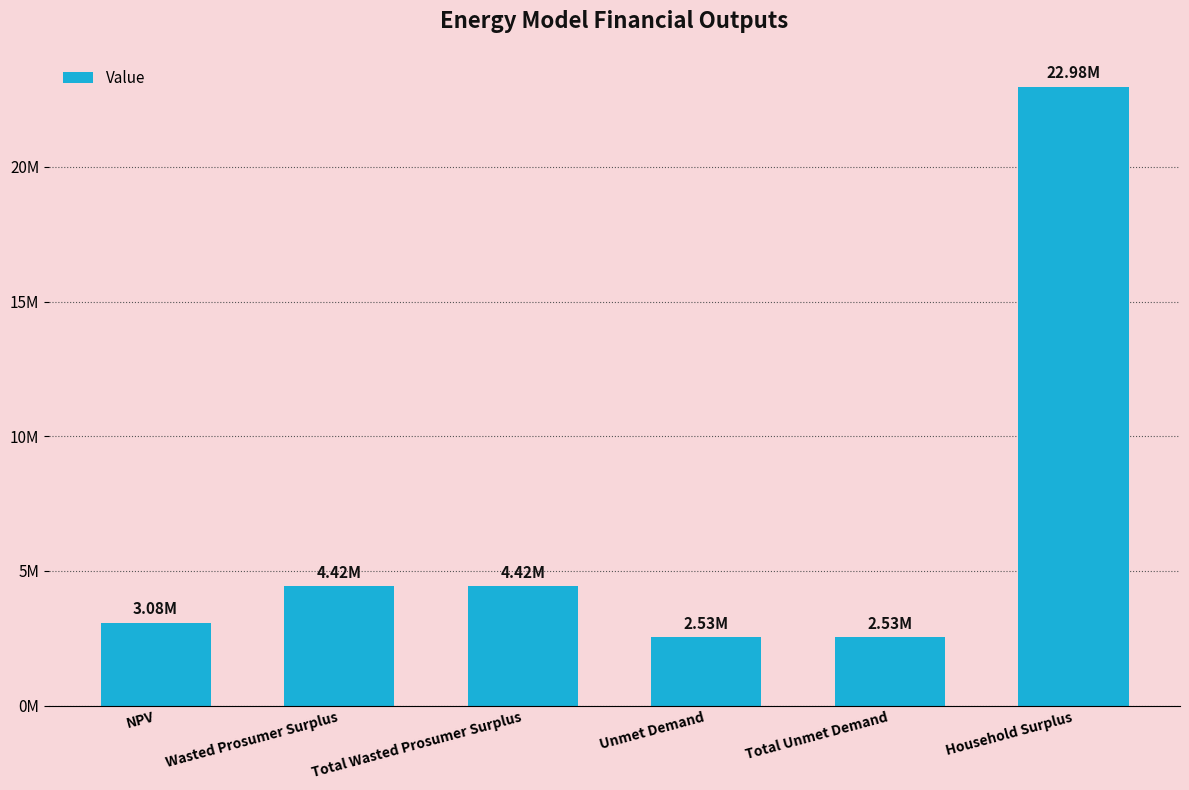

True or false: the data shows 1177807.5 at Total Unmet Demand.

False